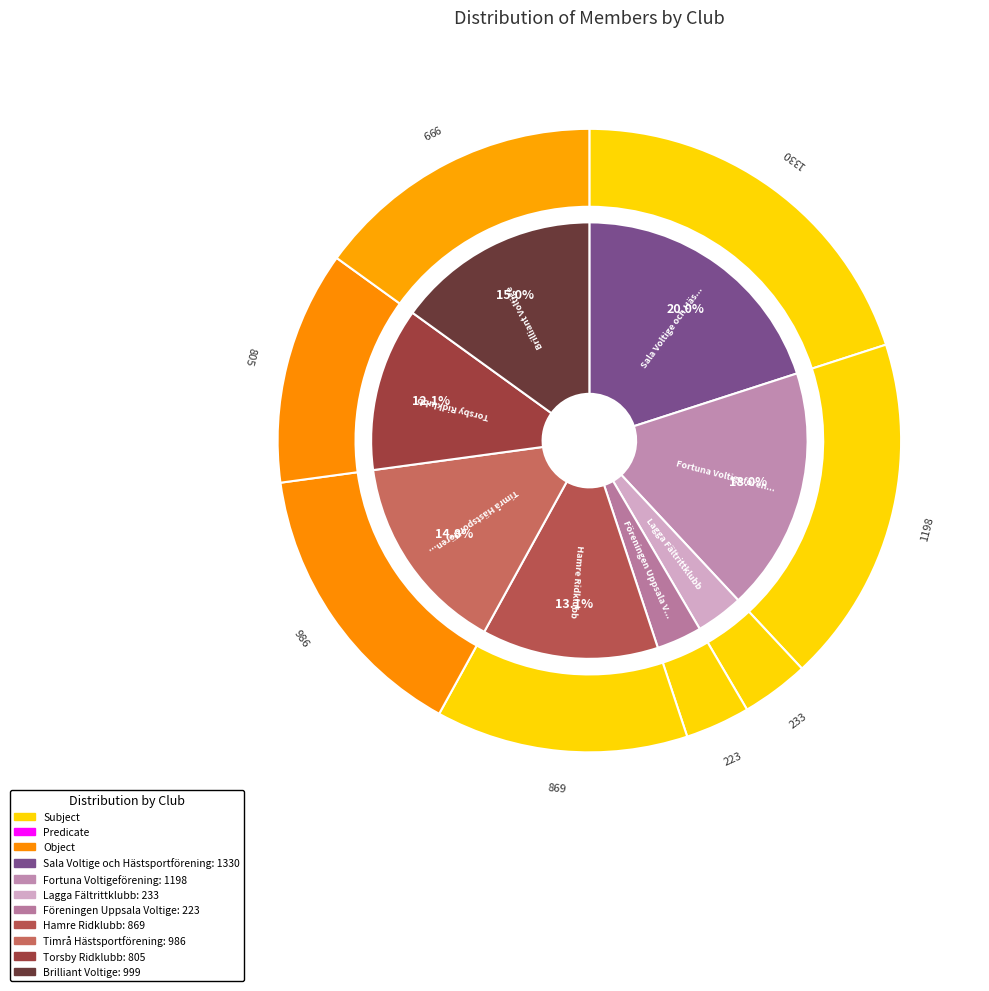

Do Brilliant Voltige and Hamre Ridklubb together represent more than half of the pie?

No